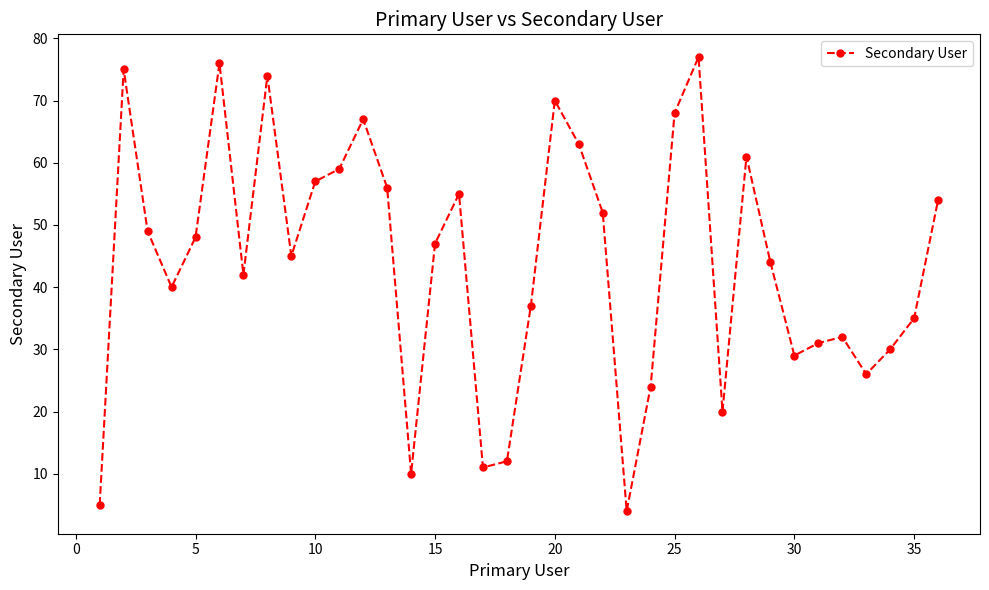

What is the maximum value shown in the chart?

77